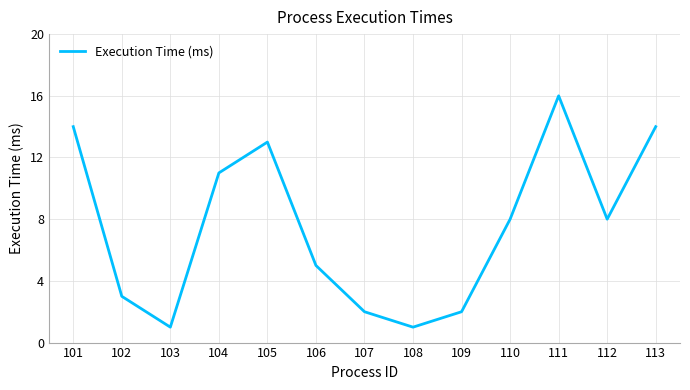

Where is the first local maximum?

105